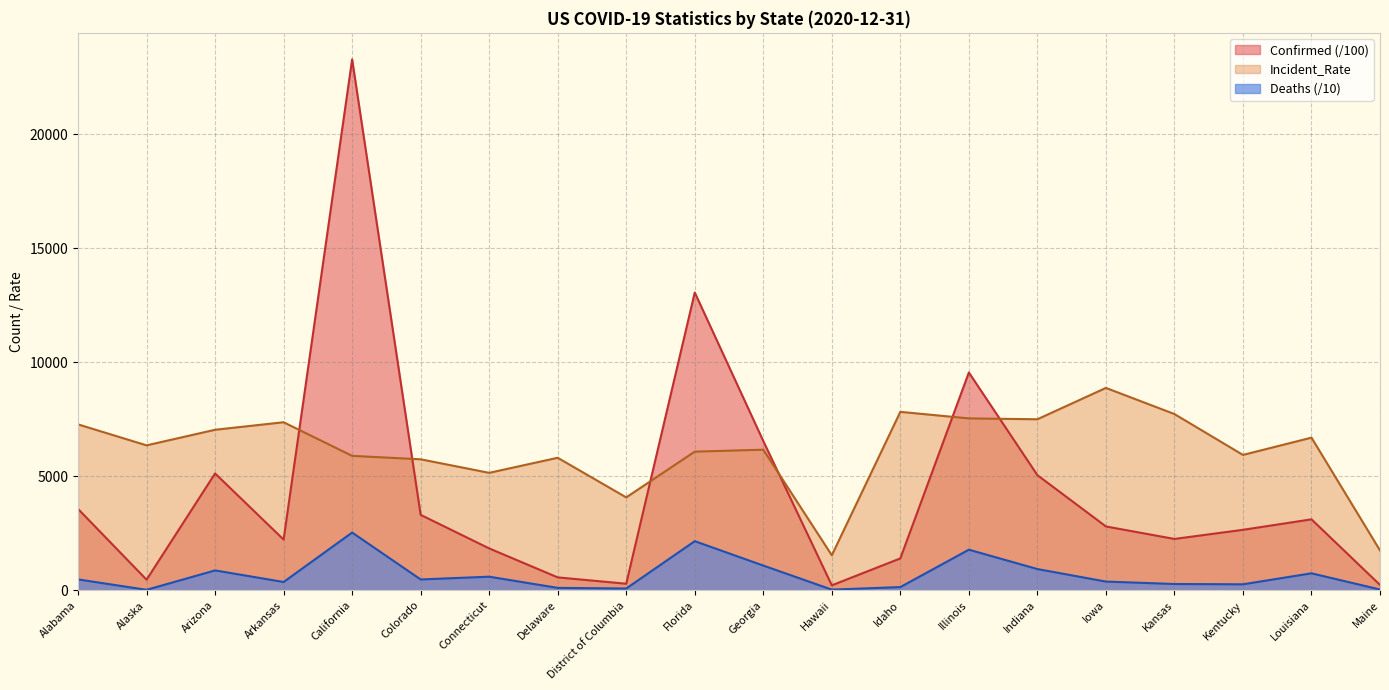

What is the smallest value displayed?

20.3